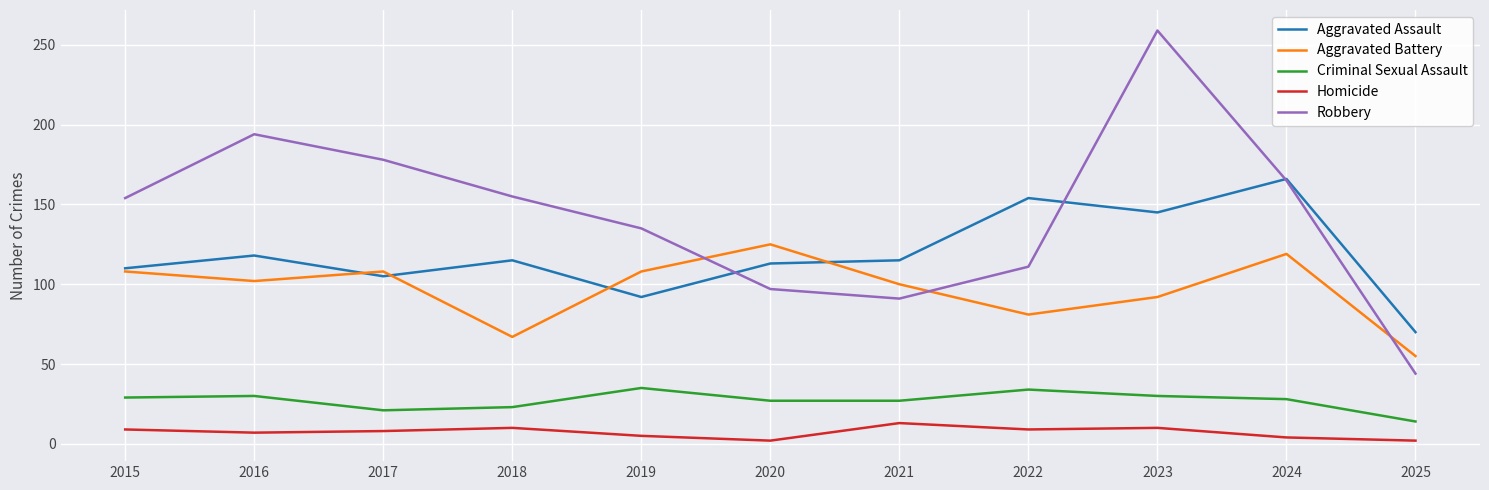

How many intersections are there between Aggravated Assault and Robbery?

3